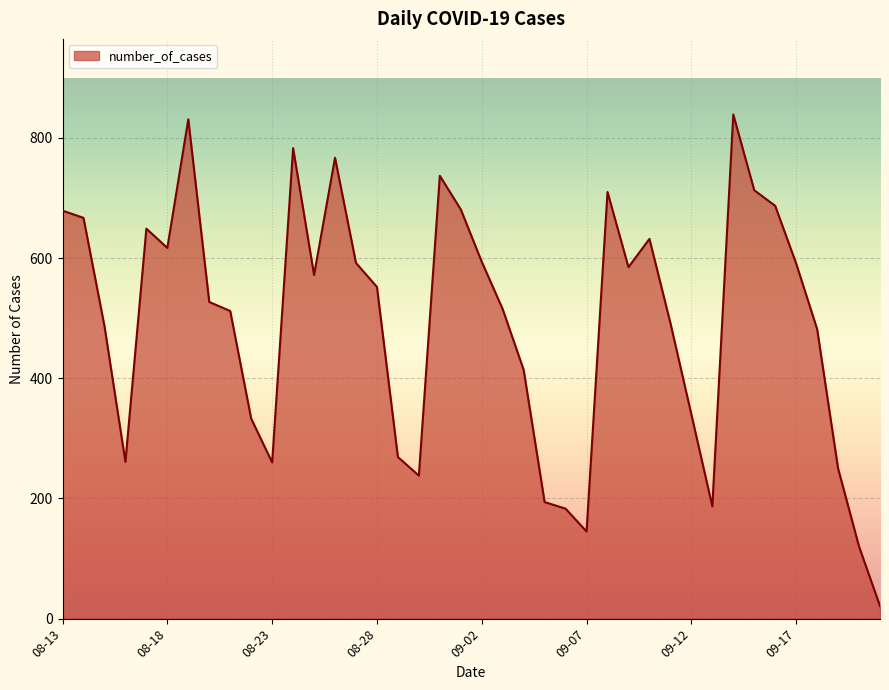

What is the maximum value shown in the chart?

839